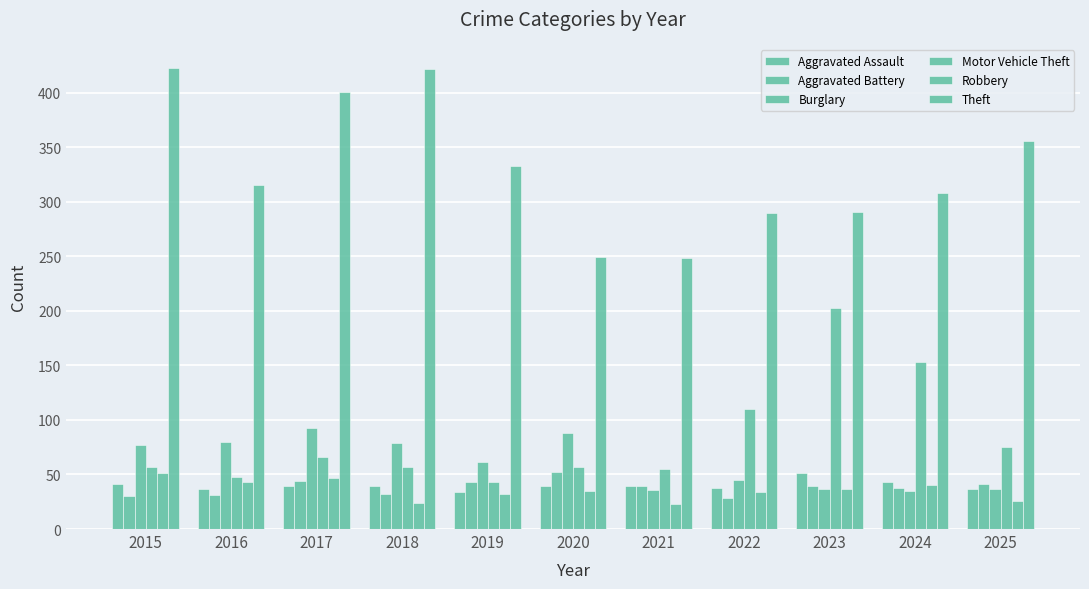

Rank the categories by Aggravated Battery value from lowest to highest.

2022, 2015, 2016, 2018, 2024, 2021, 2023, 2025, 2019, 2017, 2020